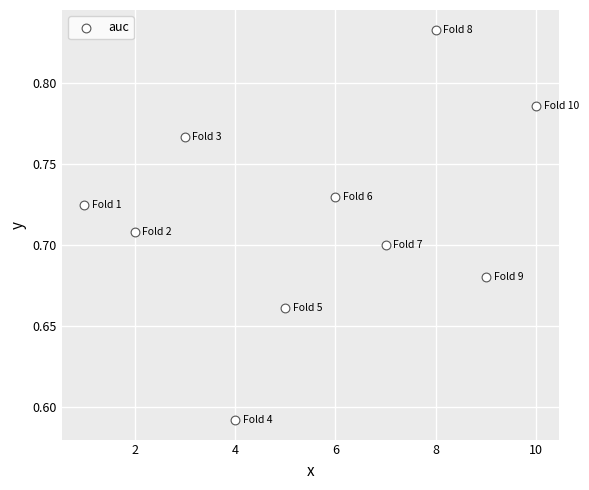

What is the range of X values (max minus min)?

9.0